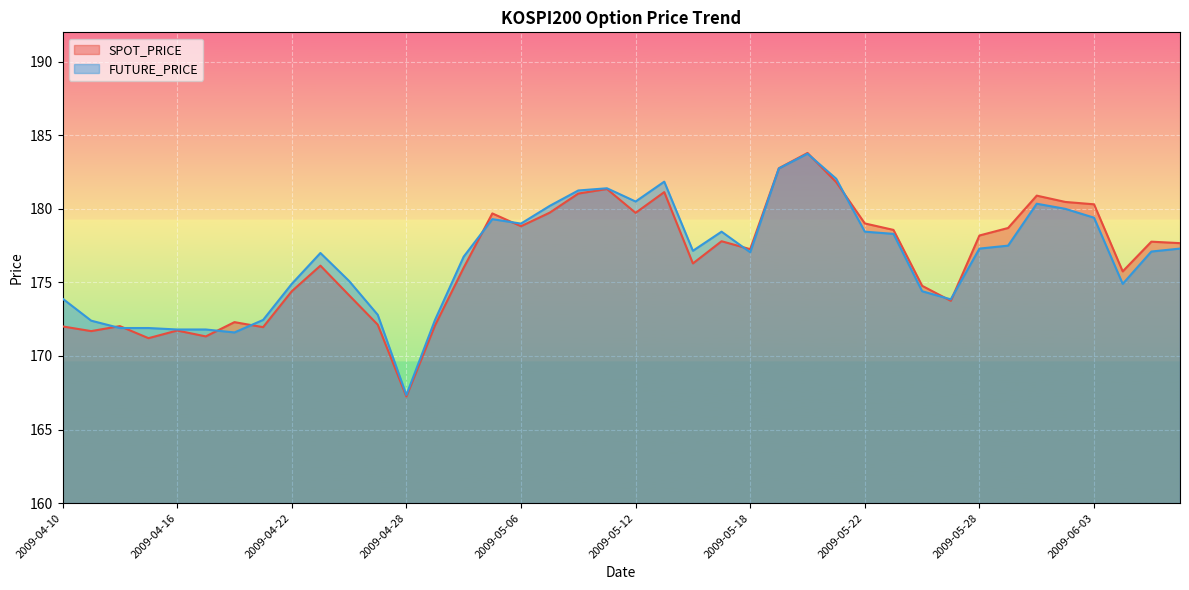

Rank the categories by FUTURE_PRICE value from highest to lowest.

2009-05-20, 2009-05-19, 2009-05-21, 2009-05-13, 2009-05-11, 2009-05-08, 2009-05-12, 2009-06-01, 2009-05-07, 2009-06-02, 2009-06-03, 2009-05-04, 2009-05-06, 2009-05-15, 2009-05-22, 2009-05-25, 2009-05-29, 2009-05-28, 2009-06-08, 2009-05-14, 2009-06-05, 2009-05-18, 2009-04-23, 2009-04-30, 2009-04-24, 2009-04-22, 2009-06-04, 2009-05-26, 2009-04-10, 2009-05-27, 2009-04-27, 2009-04-21, 2009-04-29, 2009-04-13, 2009-04-14, 2009-04-15, 2009-04-16, 2009-04-17, 2009-04-20, 2009-04-28